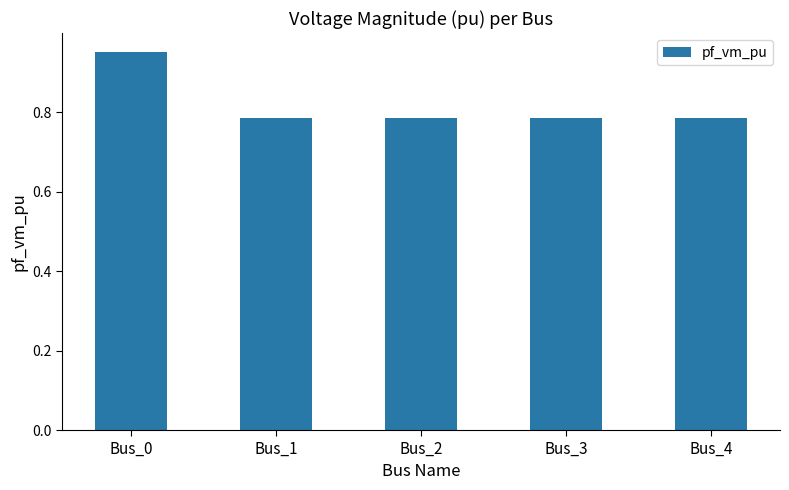

Which category has the highest value across all series?

Bus_0